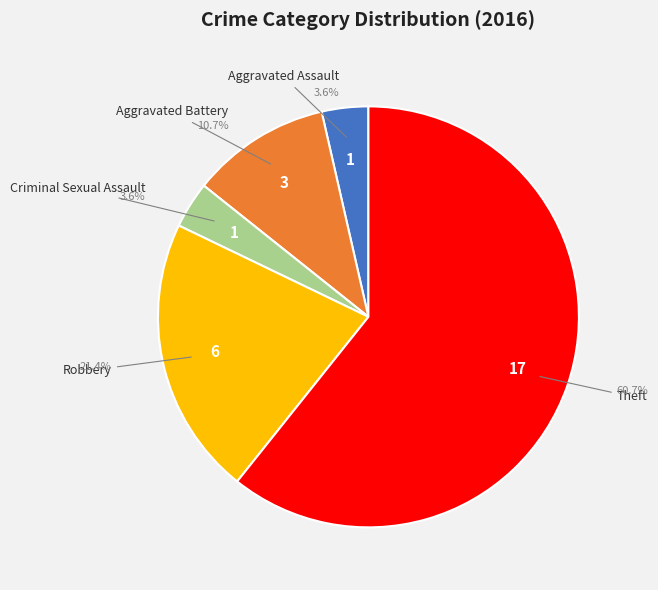

Is there a majority slice in this chart?

Yes